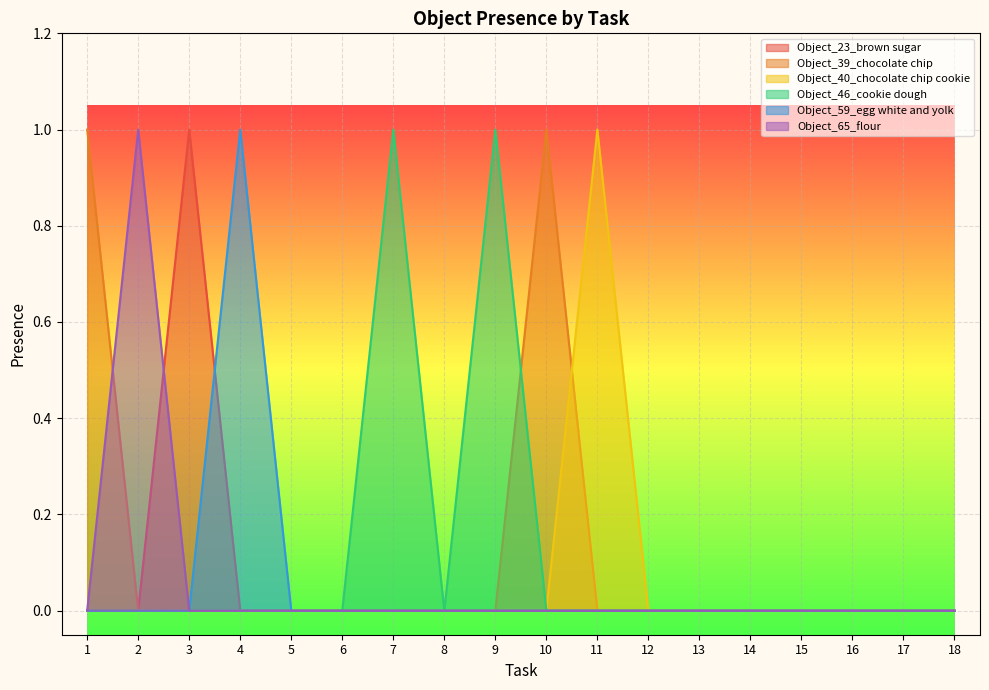

Where is the first local maximum for Object_40_chocolate chip cookie?

11